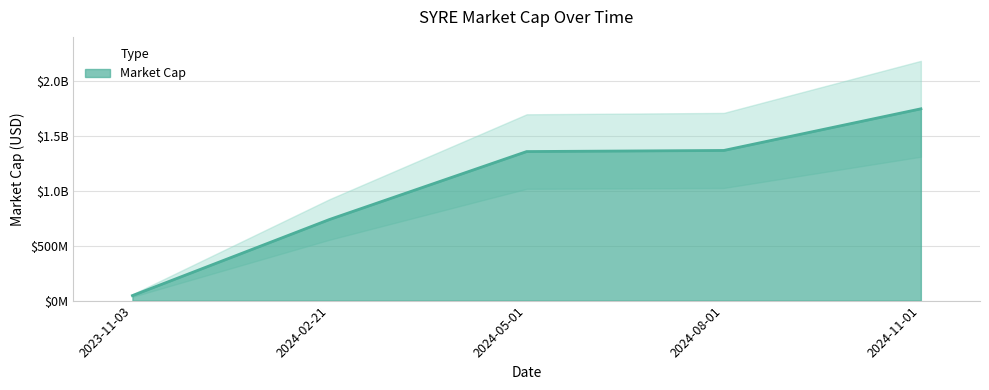

Does the chart have visible grid lines?

Yes